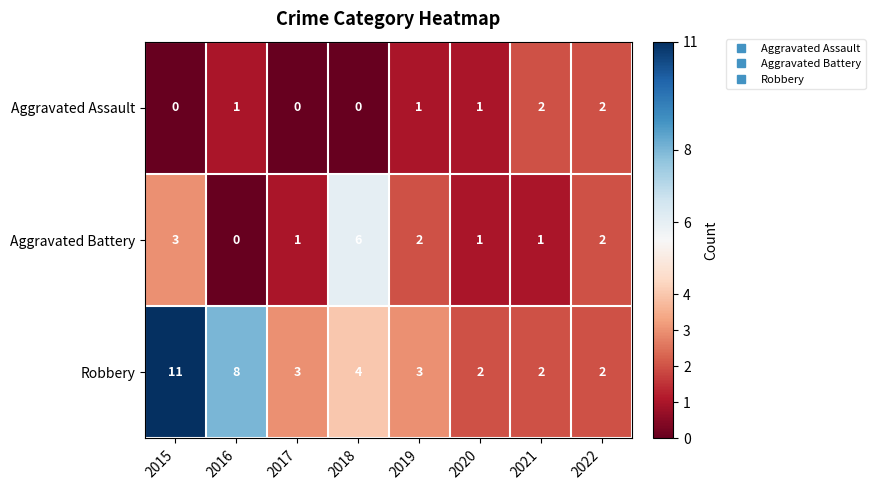

How many categories are shown in the chart?

8